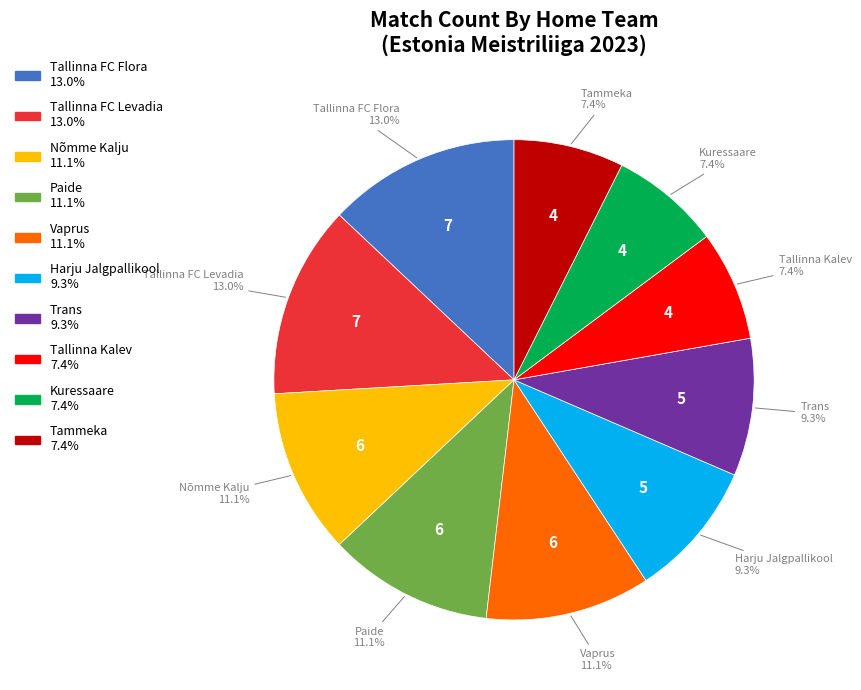

What portion of the pie excludes Nõmme Kalju?

88.9%